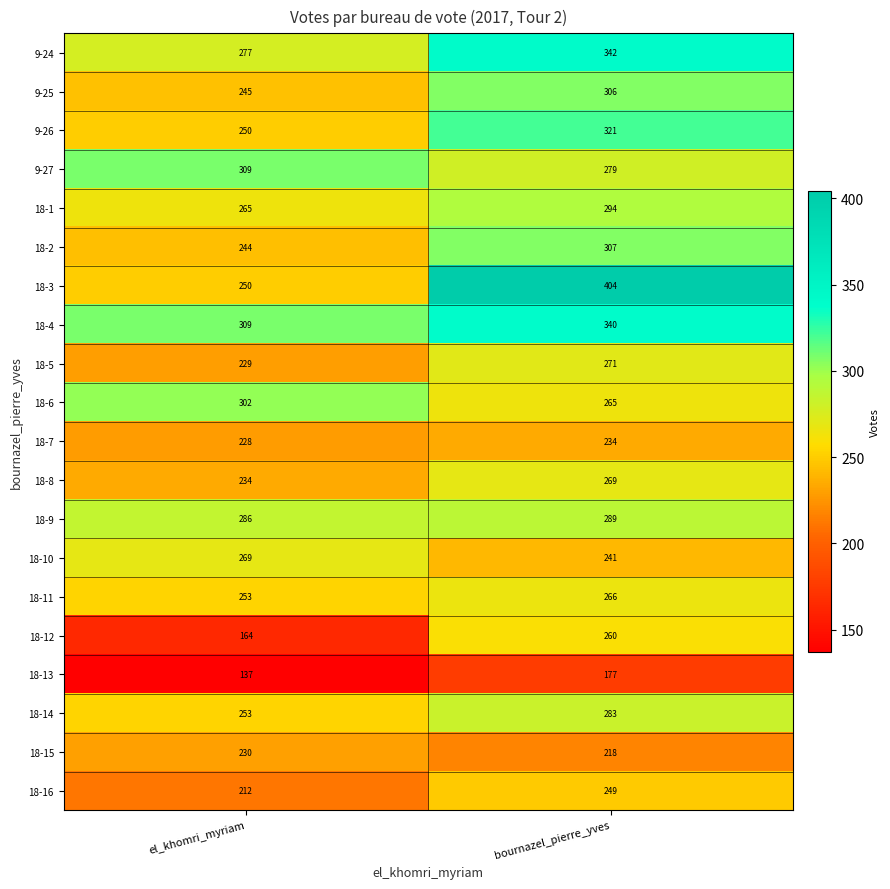

What is the sum of the 18-1 values at el_khomri_myriam and bournazel_pierre_yves?

559